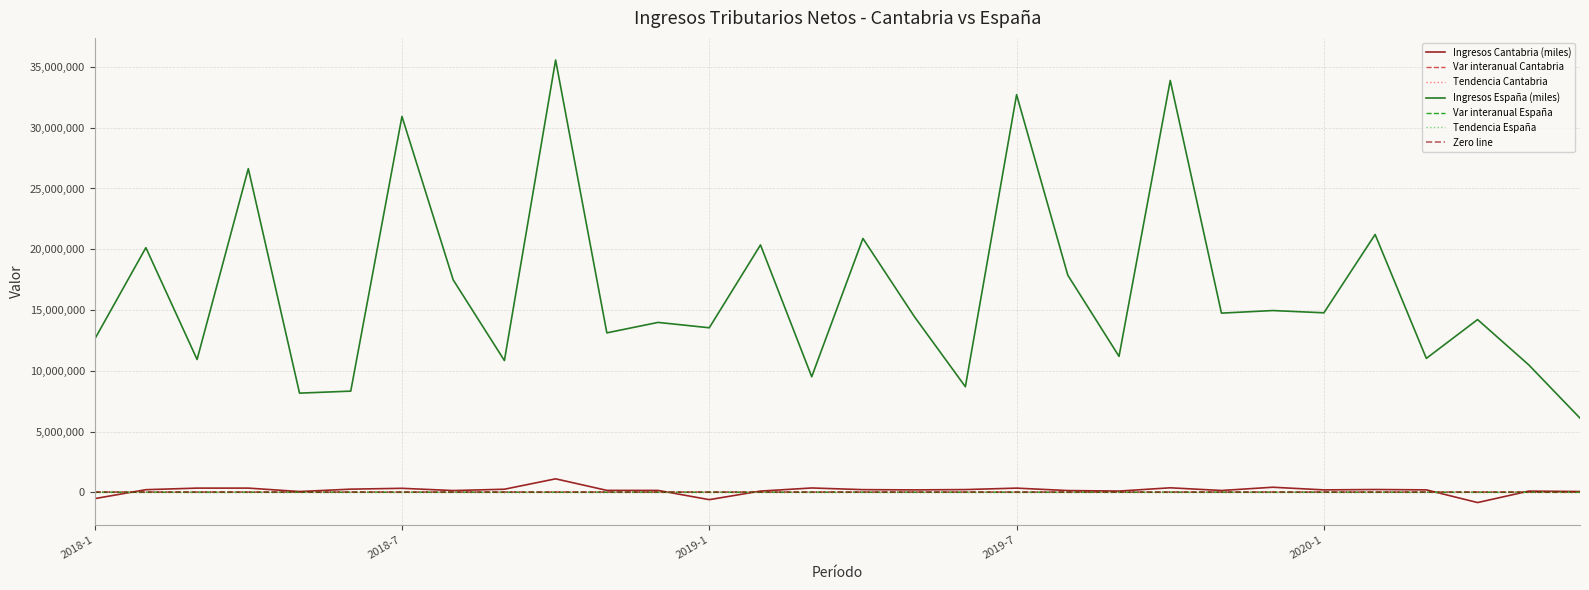

What position from the right is 2019-9?

10